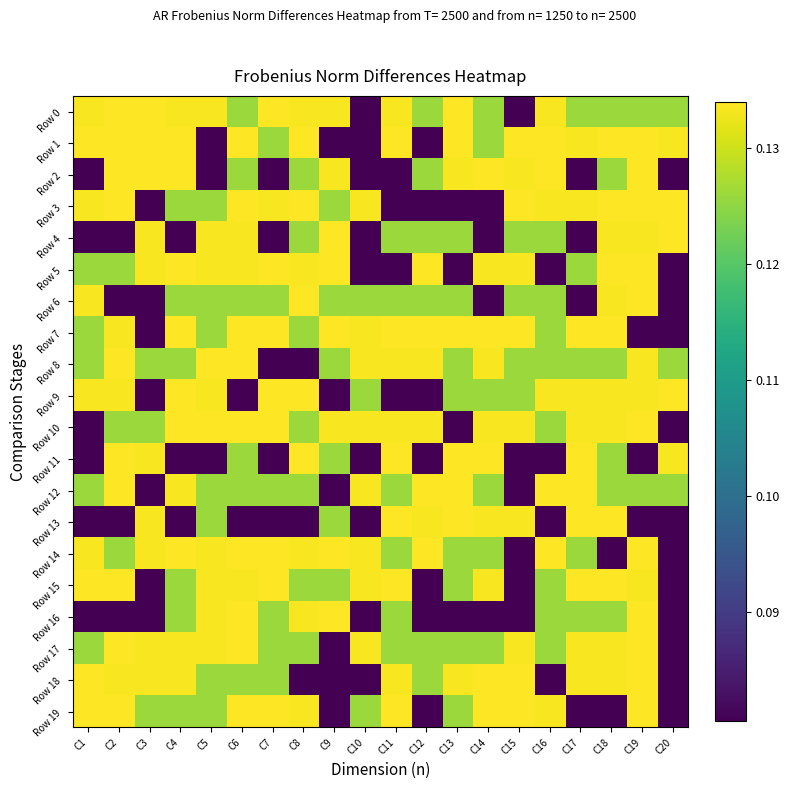

What is the spread (max minus min) of values at C7?

0.1